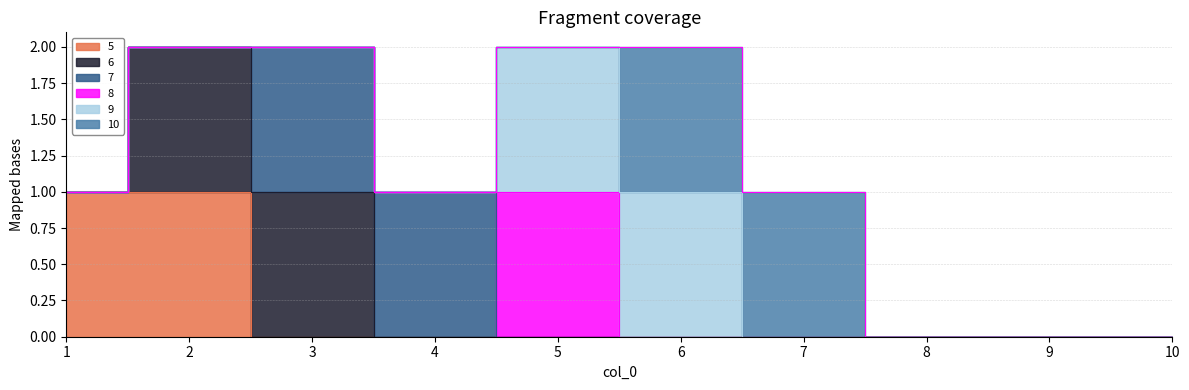

True or false: 5 and 6 intersect in this chart.

False